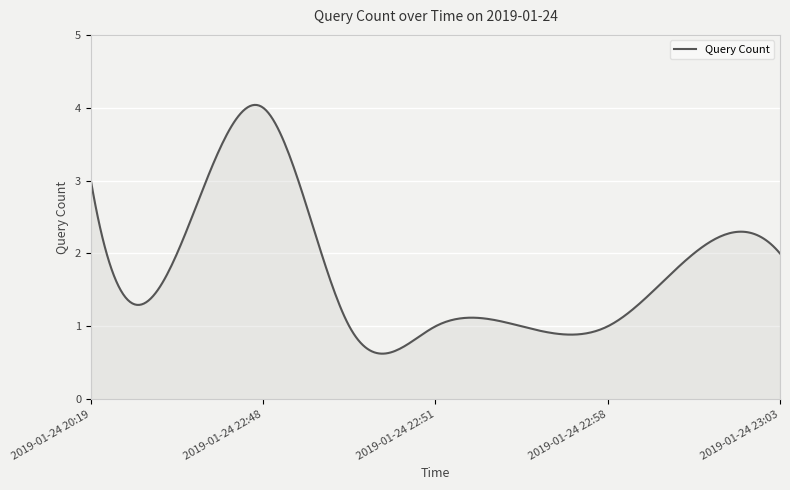

What is the difference between the maximum and minimum values?

3.4